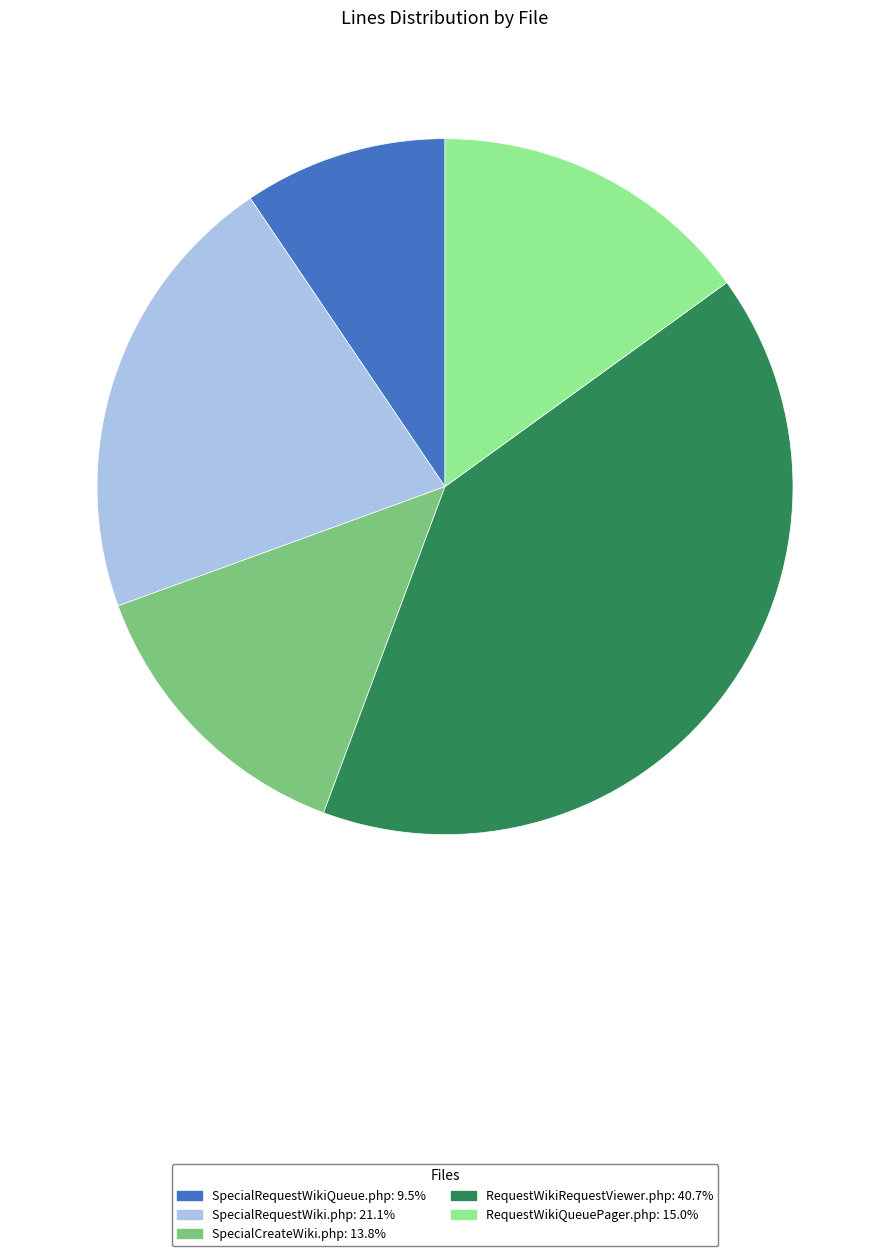

Is the sum of SpecialRequestWikiQueue.php and SpecialCreateWiki.php greater than half?

No